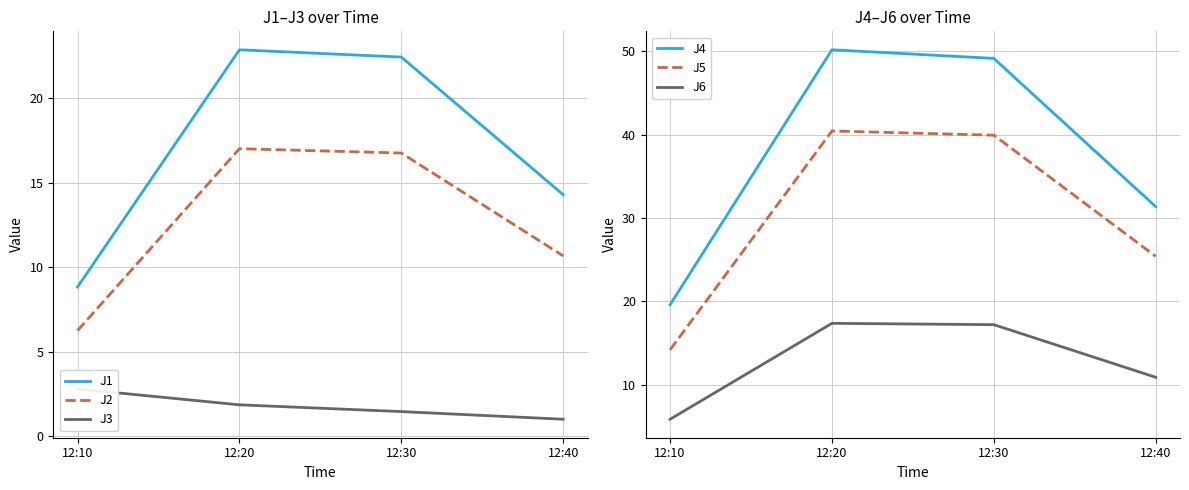

What is the sum of all J6 values?

51.4